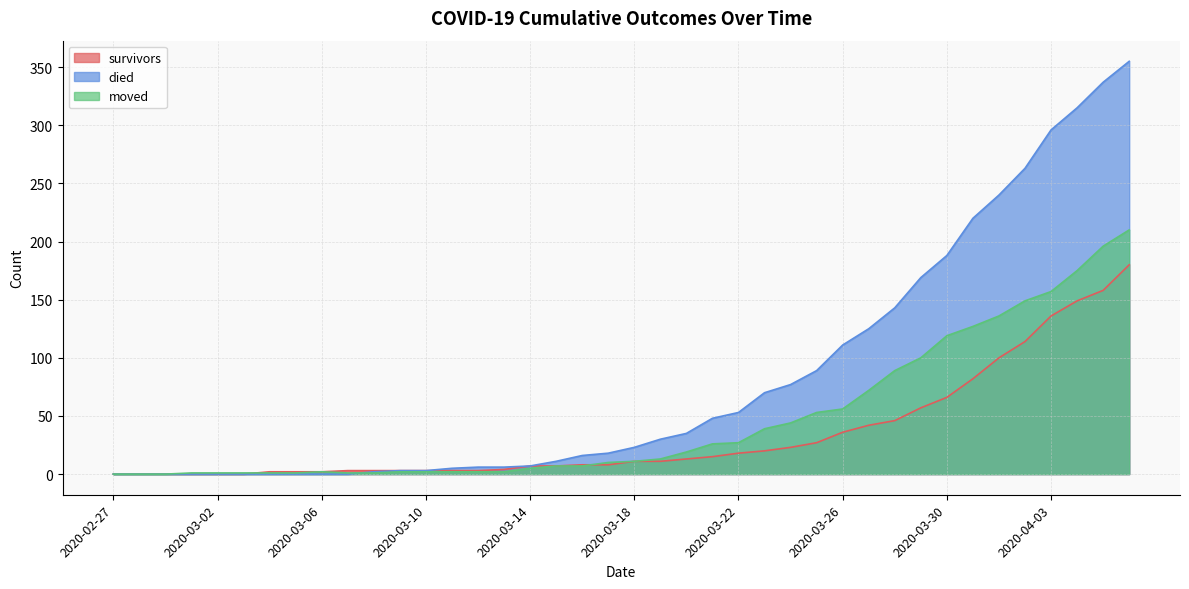

Count the number of categories in the chart.

40